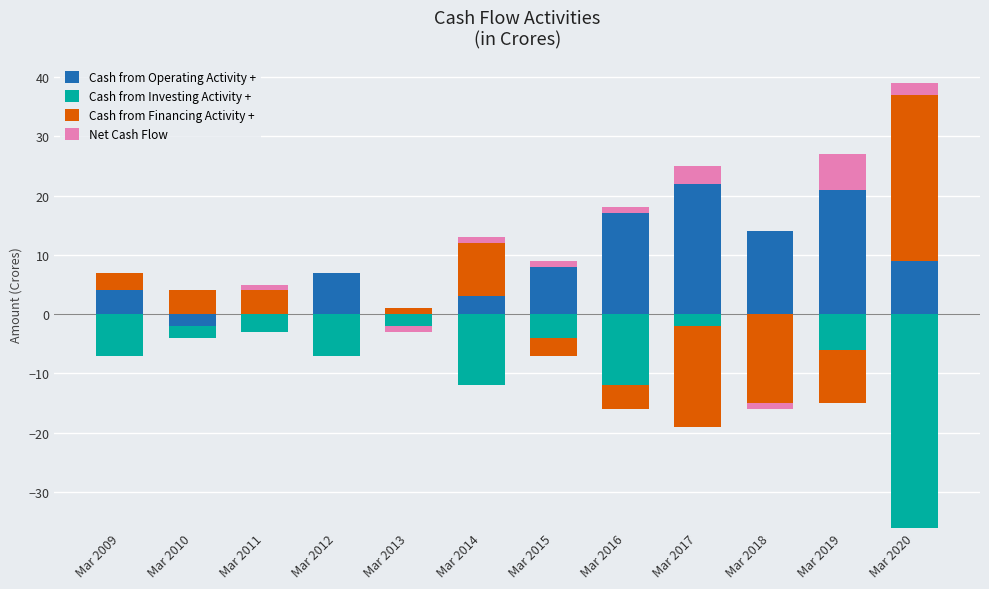

Which series has the largest total across all categories?

Cash from Operating Activity +